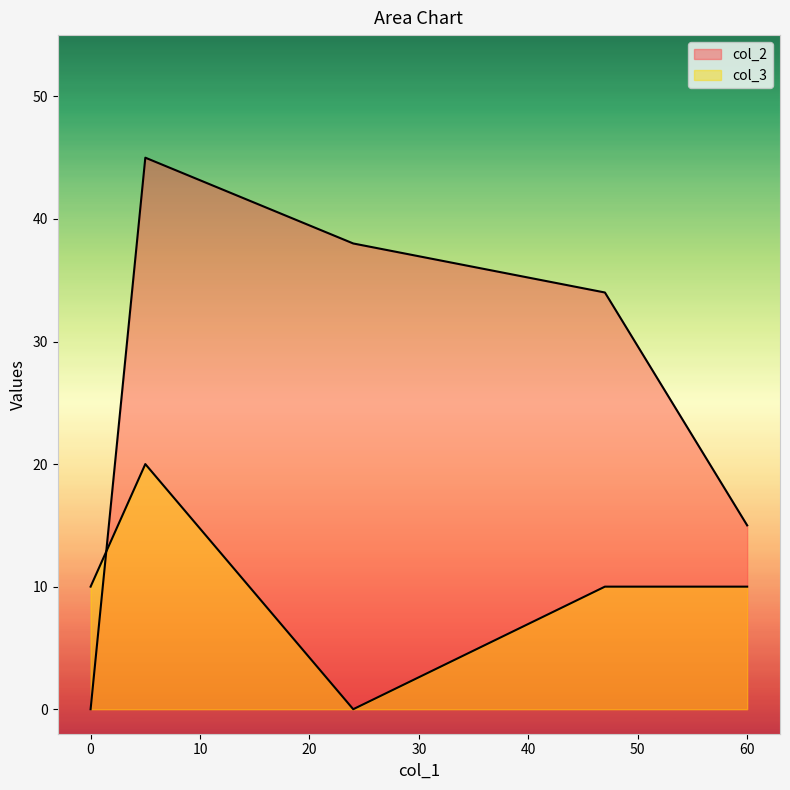

Which series has the largest total across all categories?

col_2